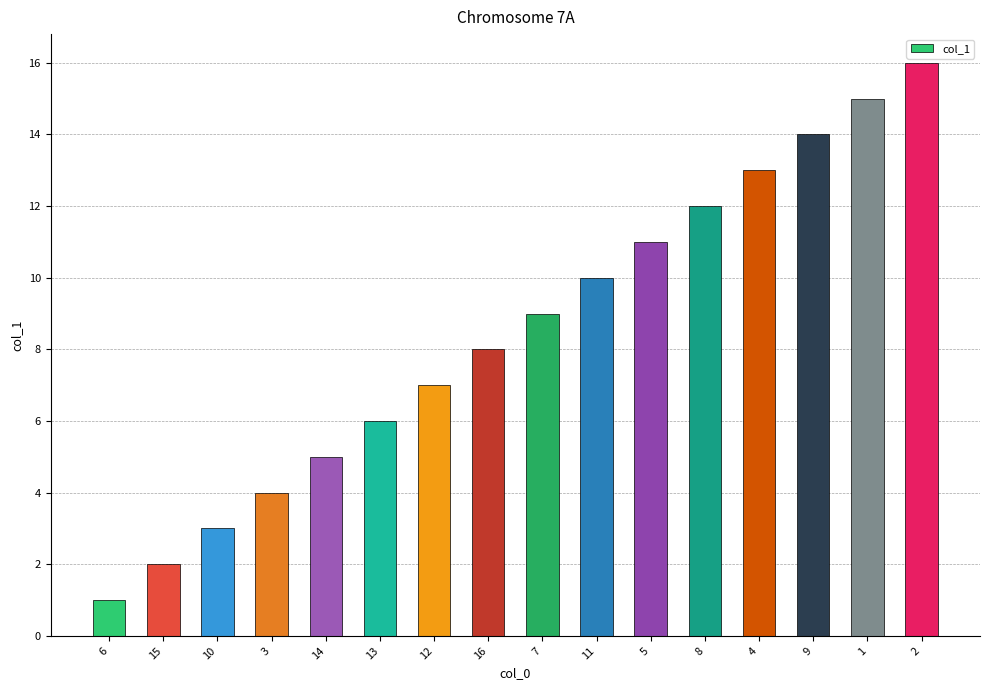

Reading left to right, list all the values displayed in this chart.

6=1	15=2	10=3	3=4	14=5	13=6	12=7	16=8	7=9	11=10	5=11	8=12	4=13	9=14	1=15	2=16